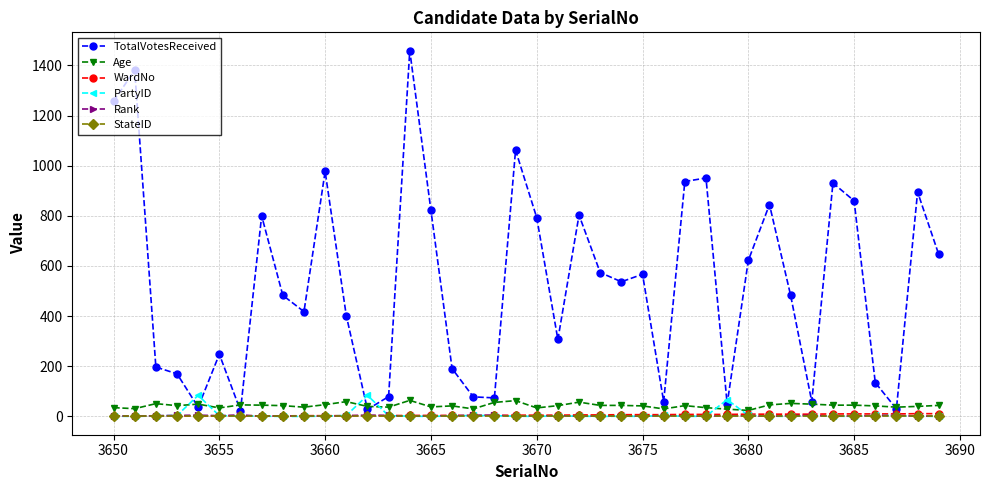

What is the average value of the PartyID series?

7